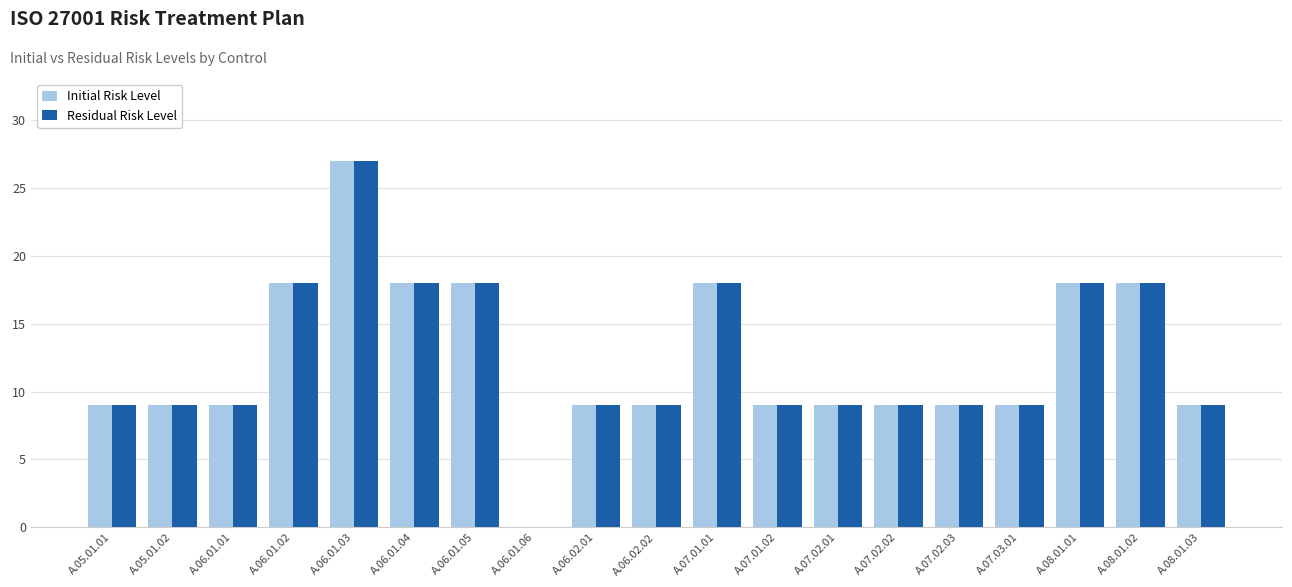

What is the highest value of the Initial Risk Level series?

27